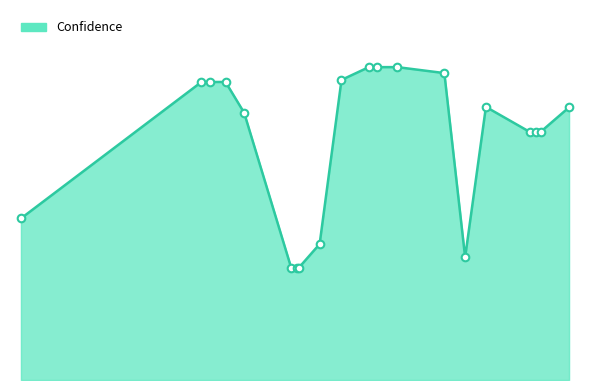

Is this an area chart (filled region under the line)?

Yes